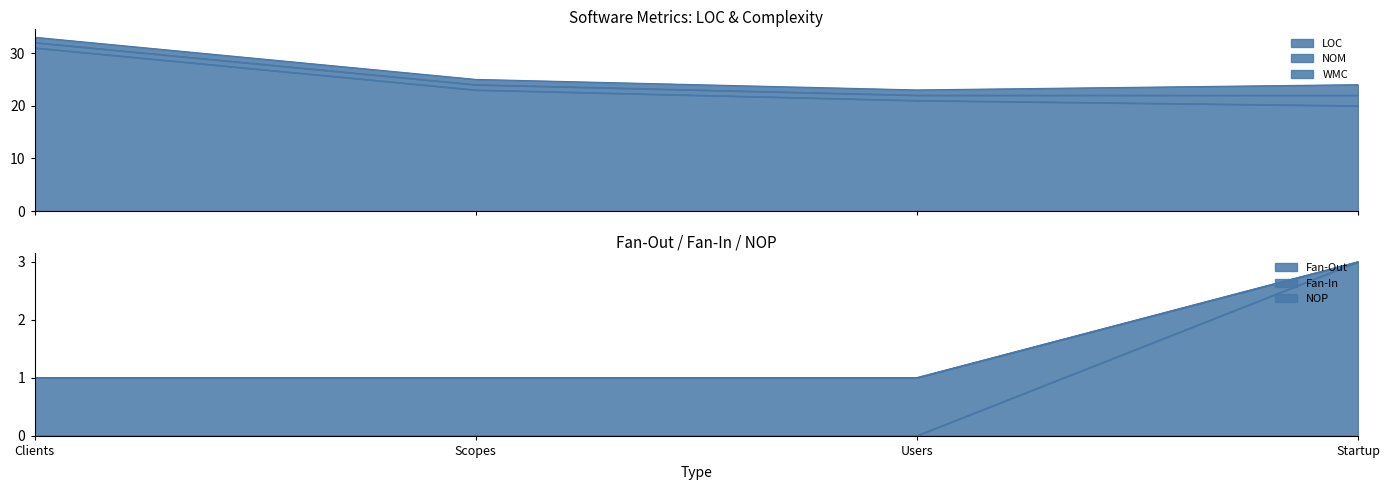

At how many categories does at least one series exceed 4?

4